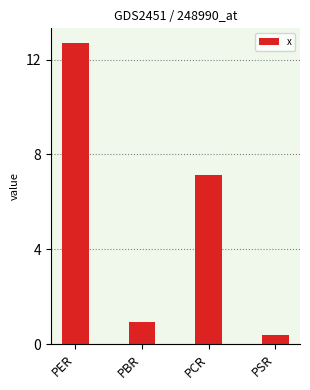

What value does the data have at PBR?

0.9